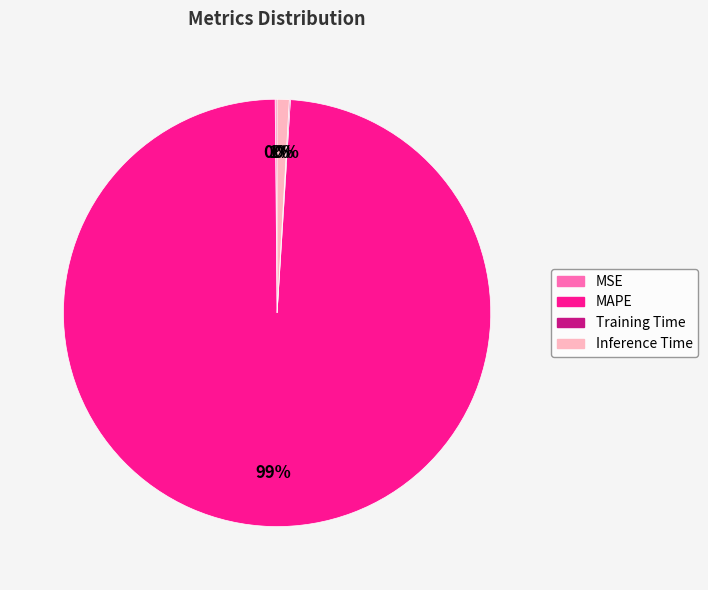

To the nearest percent, what is the difference between the largest and smallest slice percentages?

99%